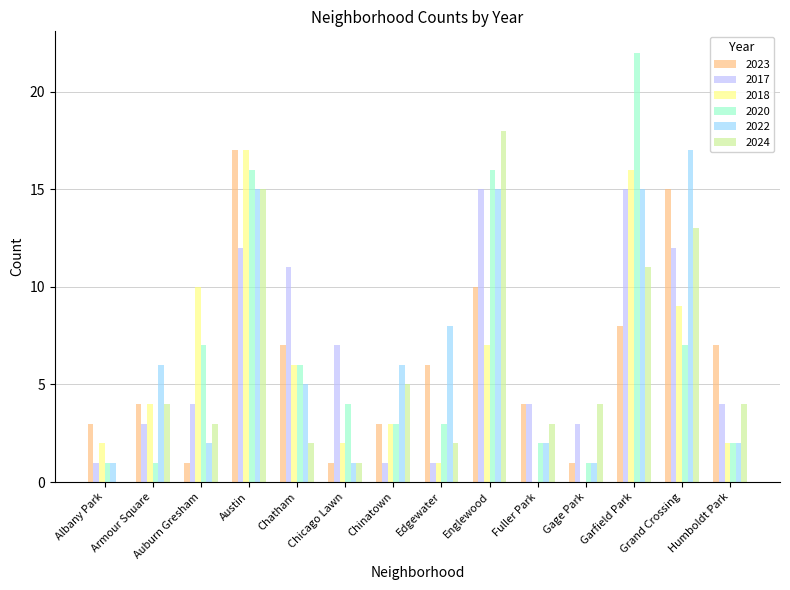

How many groups of bars are there?

14